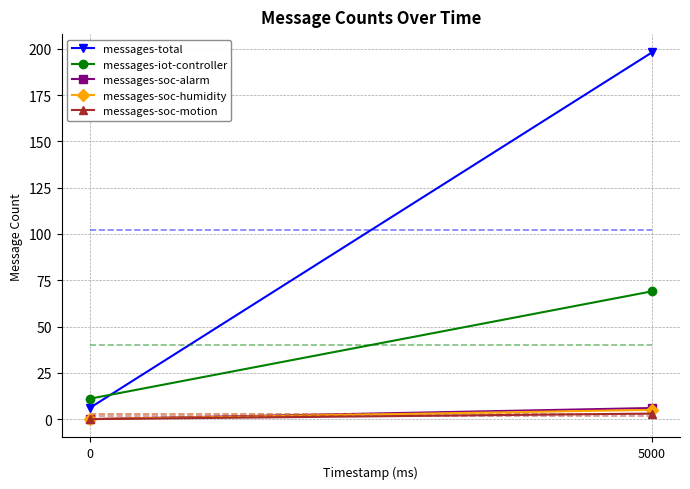

What are all the series names shown in the legend?

messages-total, messages-iot-controller, messages-soc-alarm, messages-soc-humidity, messages-soc-motion